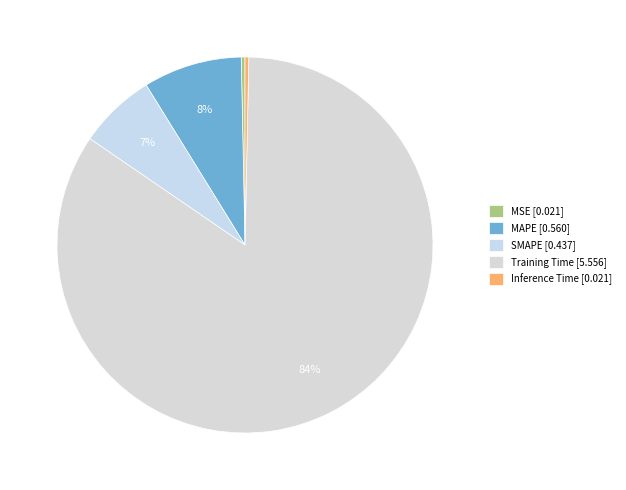

Does any single category account for the majority?

Yes